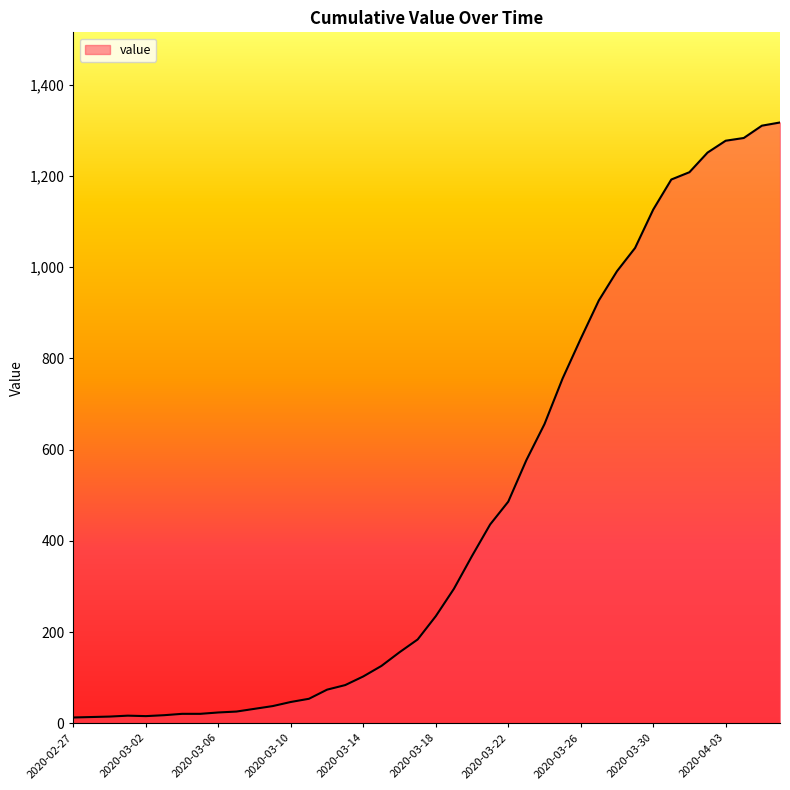

What is the maximum value shown in the chart?

1317